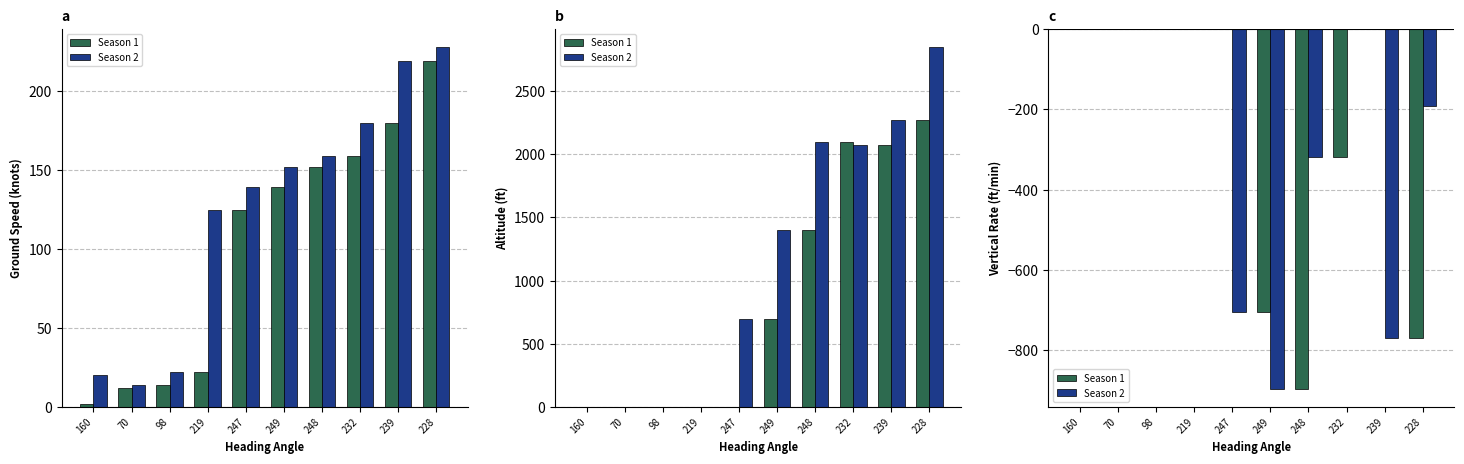

Does the chart contain any negative values?

Yes